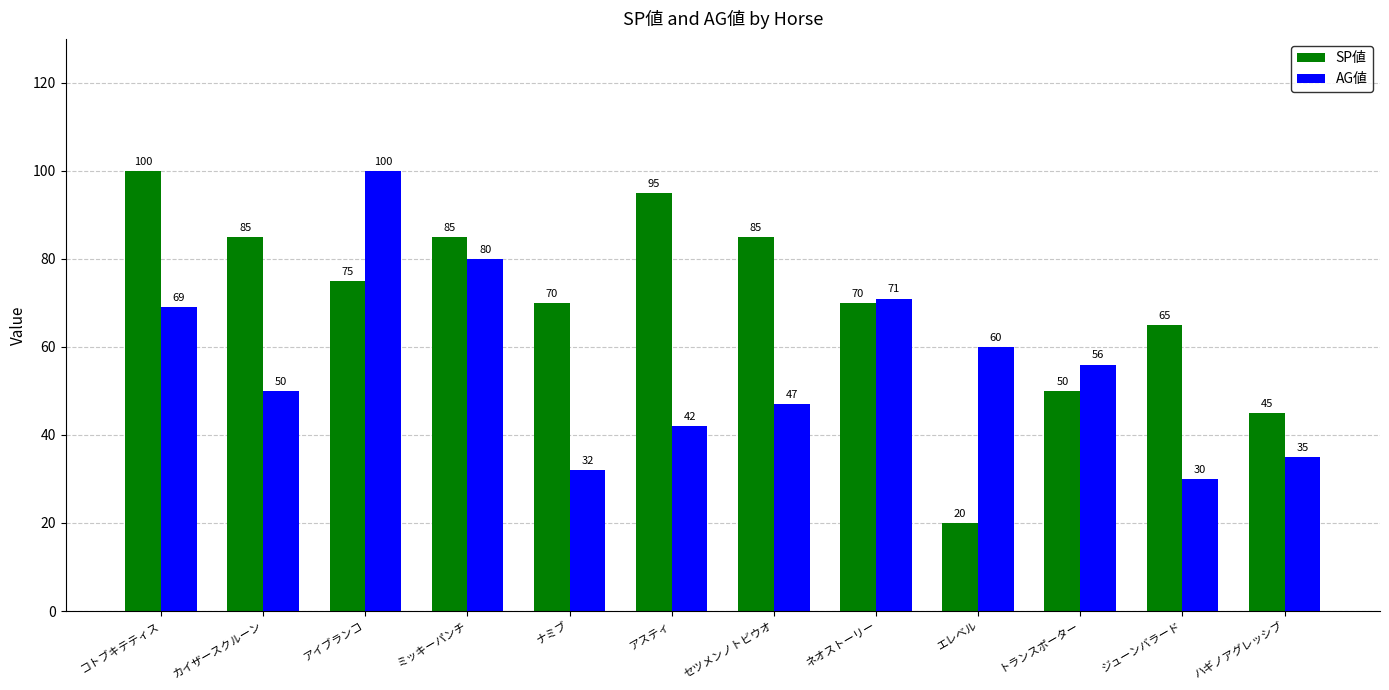

How many data points in AG値 are less than 56?

6